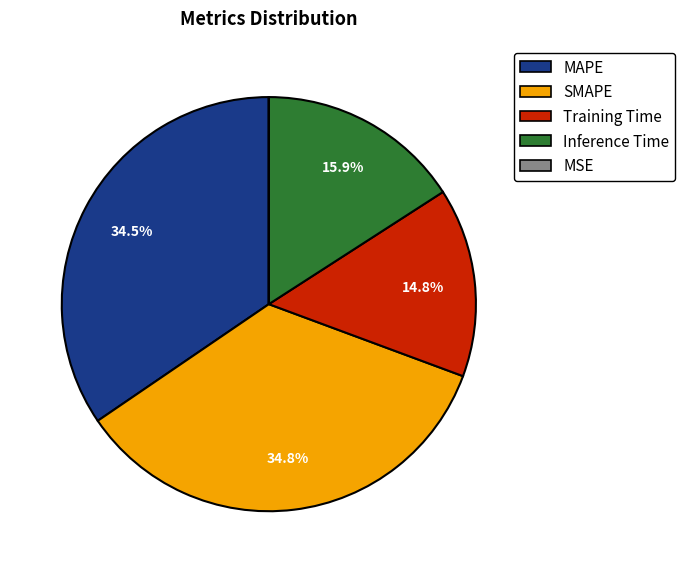

How much of the chart is everything except MAPE?

65.5%